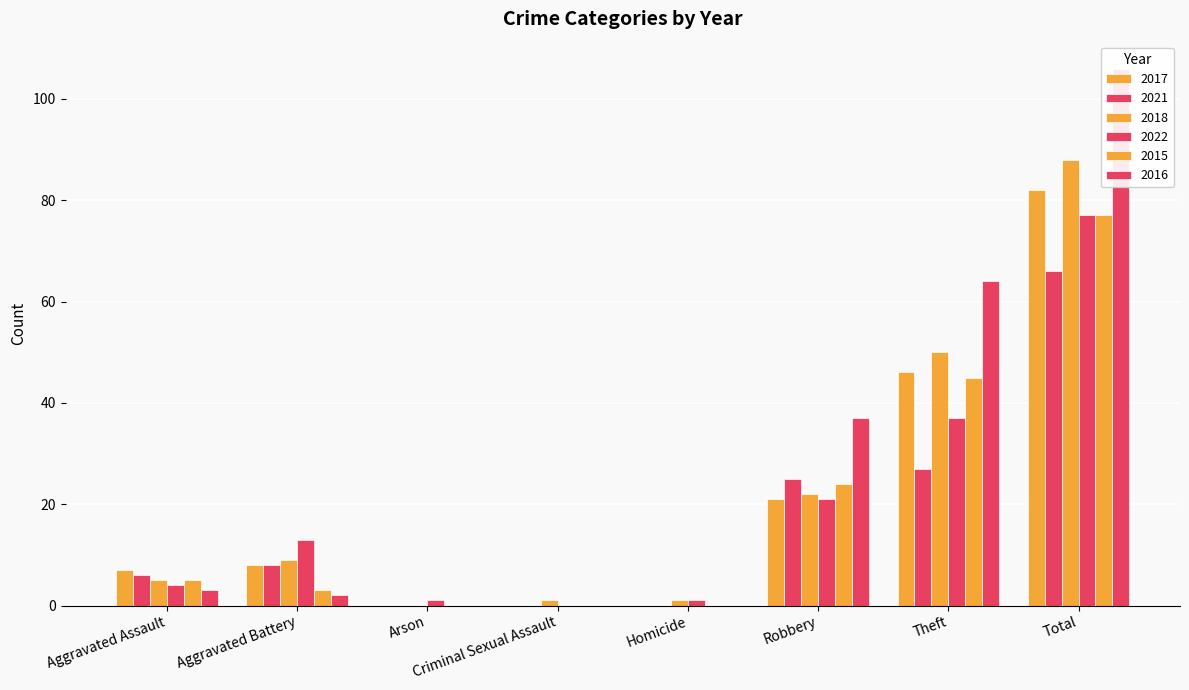

What is the sum of the 2016 values at Homicide and Theft?

64